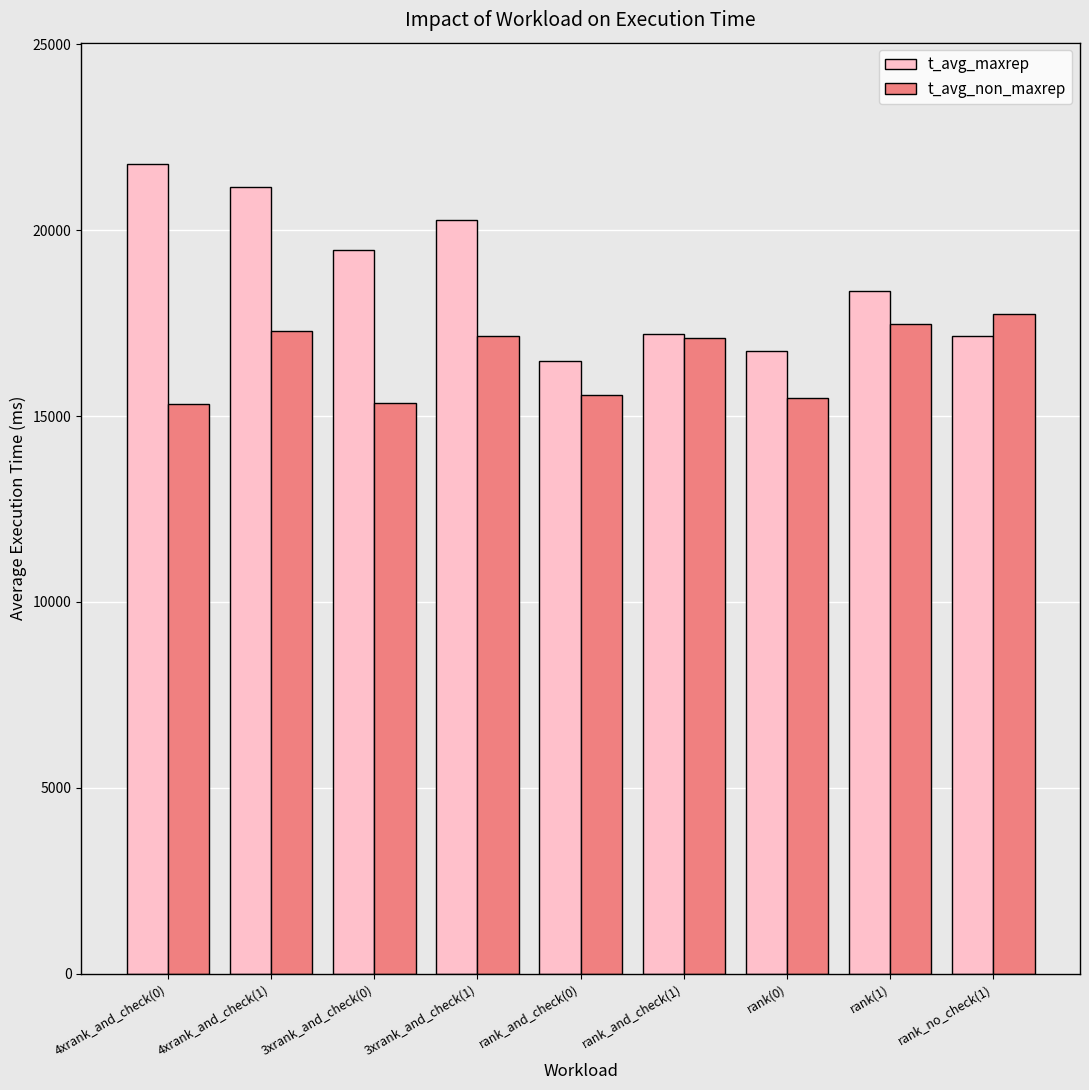

Where does the t_avg_maxrep series first go above 18354?

4xrank_and_check(0)